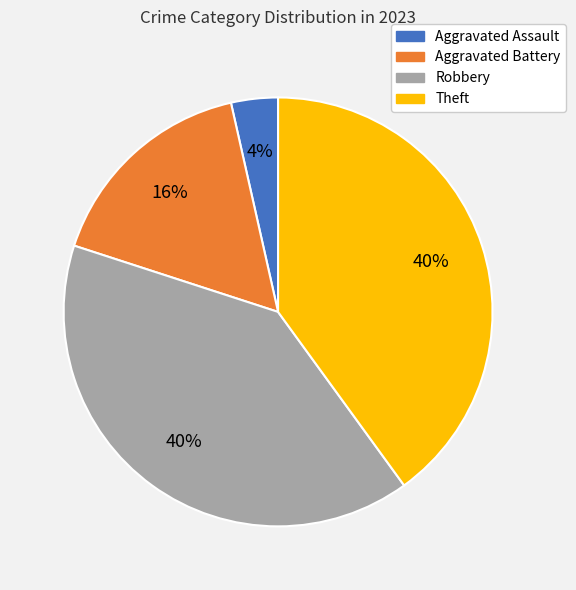

Count the number of slices in the pie.

4